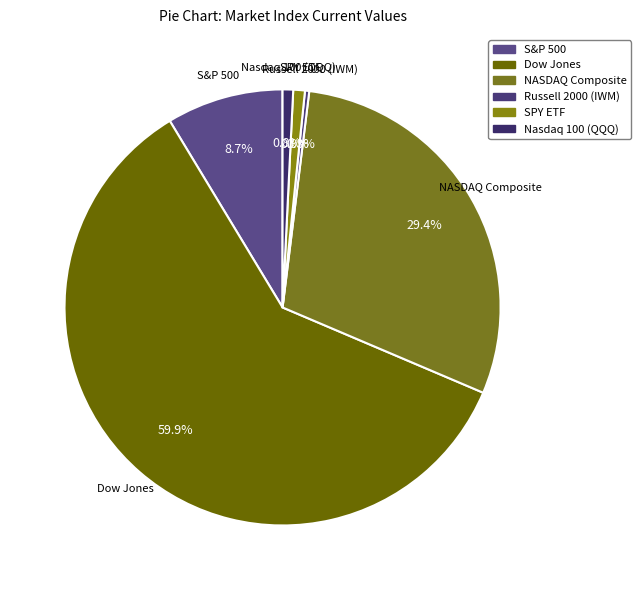

To the nearest percent, what is the difference between the Russell 2000 (IWM) and NASDAQ Composite slice percentages?

29%